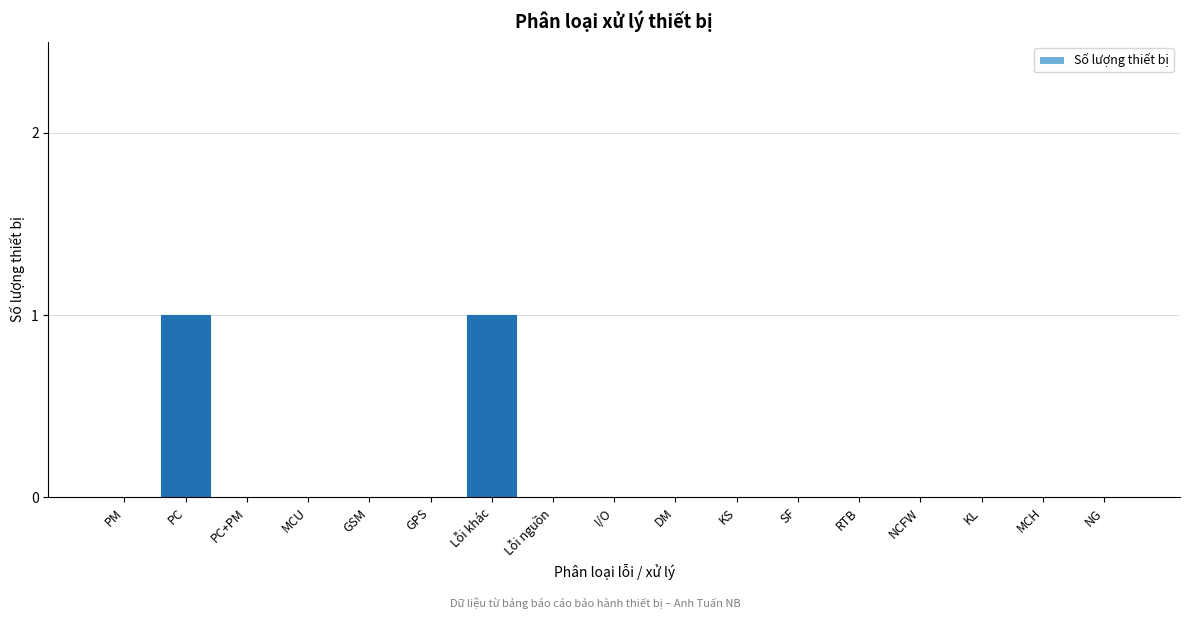

Reading right to left, extract all data points from this chart.

NG=0	MCH=0	KL=0	NCFW=0	RTB=0	SF=0	KS=0	DM=0	I/O=0	Lỗi nguồn=0	Lỗi khác=1	GPS=0	GSM=0	MCU=0	PC+PM=0	PC=1	PM=0